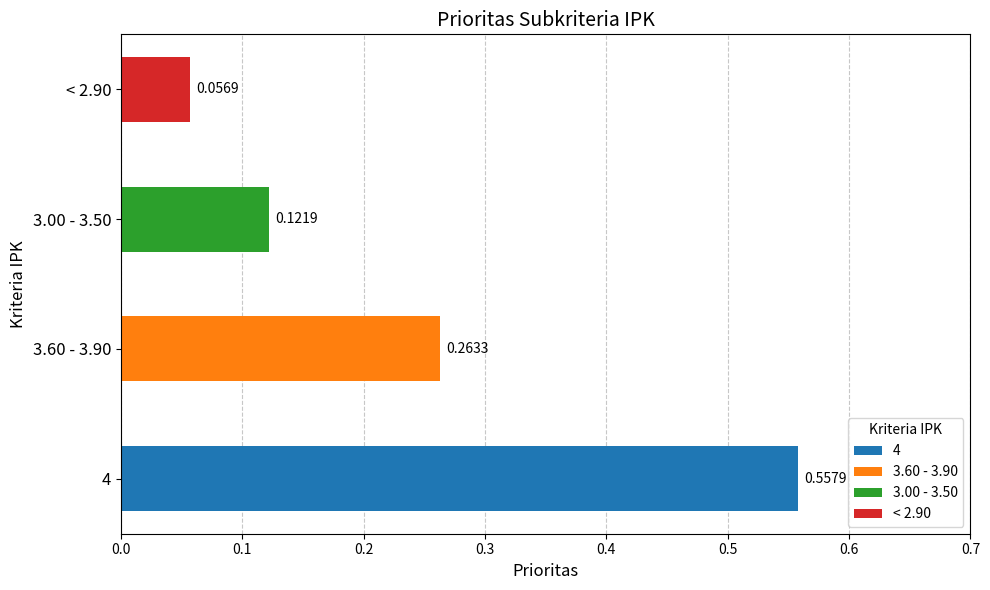

The < 2.90 series shows 0.1 at < 2.90. True or false?

False